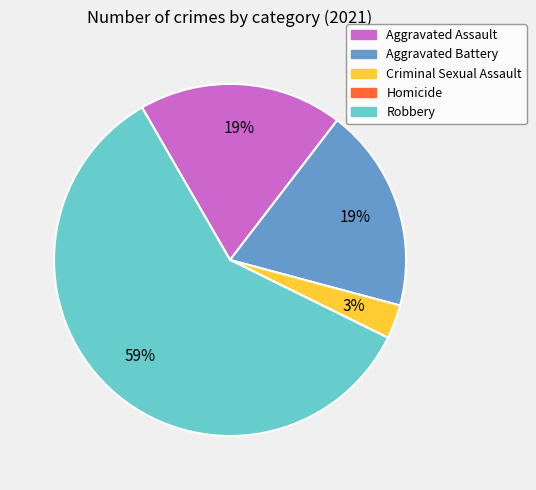

What percentage is the Robbery slice, to the nearest percent?

59%